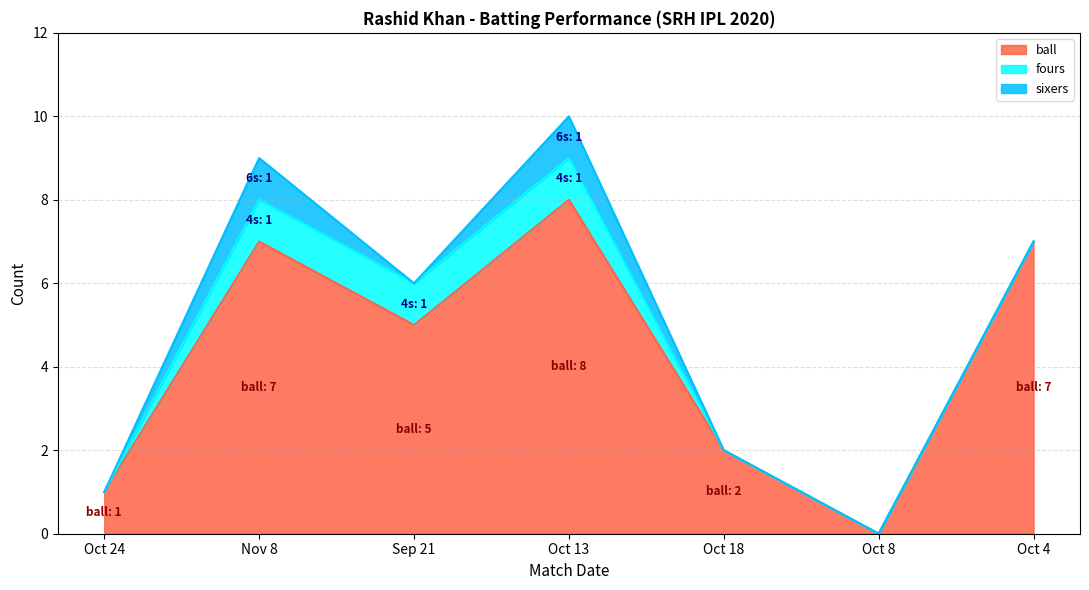

What is the value of the fours point at the 2nd from the left?

1